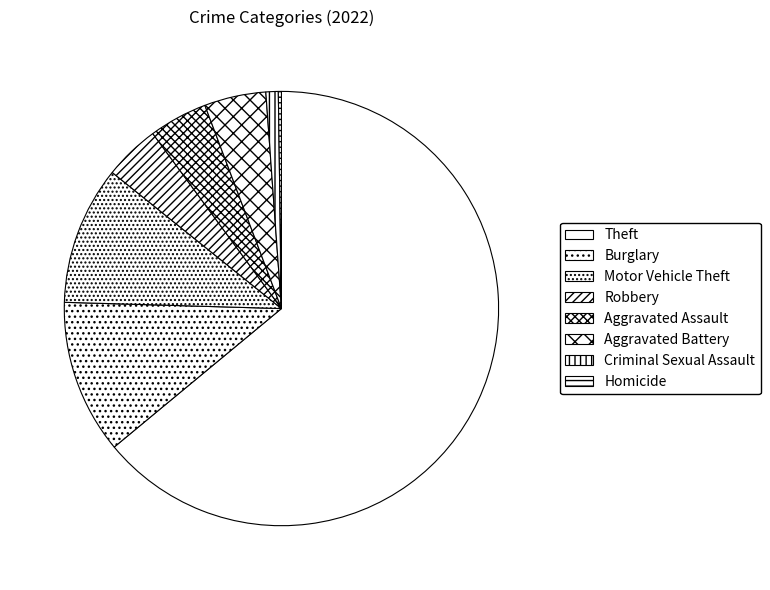

True or false: Robbery accounts for 4% of the total.

True